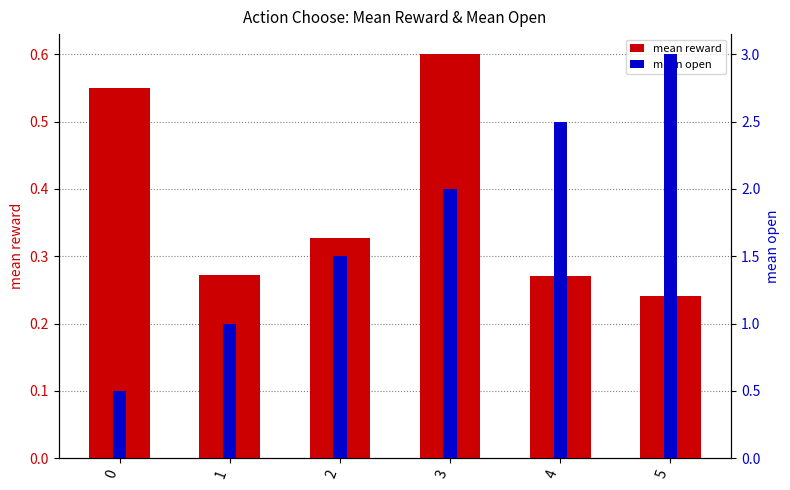

Does the chart contain stacked bars?

No